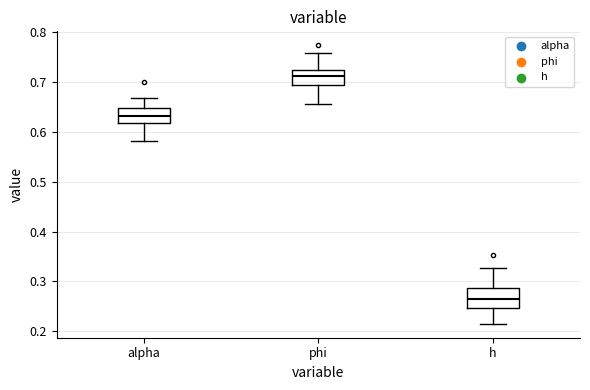

Reading left to right, read every box against the y-axis: the position of its median line, the range the box covers, and the ends of its whiskers. The values are not printed on the chart, so give them approximately, as read against the axis.

alpha: median 0.63, box 0.62 to 0.65, whiskers 0.58 to 0.67
phi: median 0.71, box 0.69 to 0.72, whiskers 0.66 to 0.76
h: median 0.27, box 0.25 to 0.29, whiskers 0.22 to 0.33